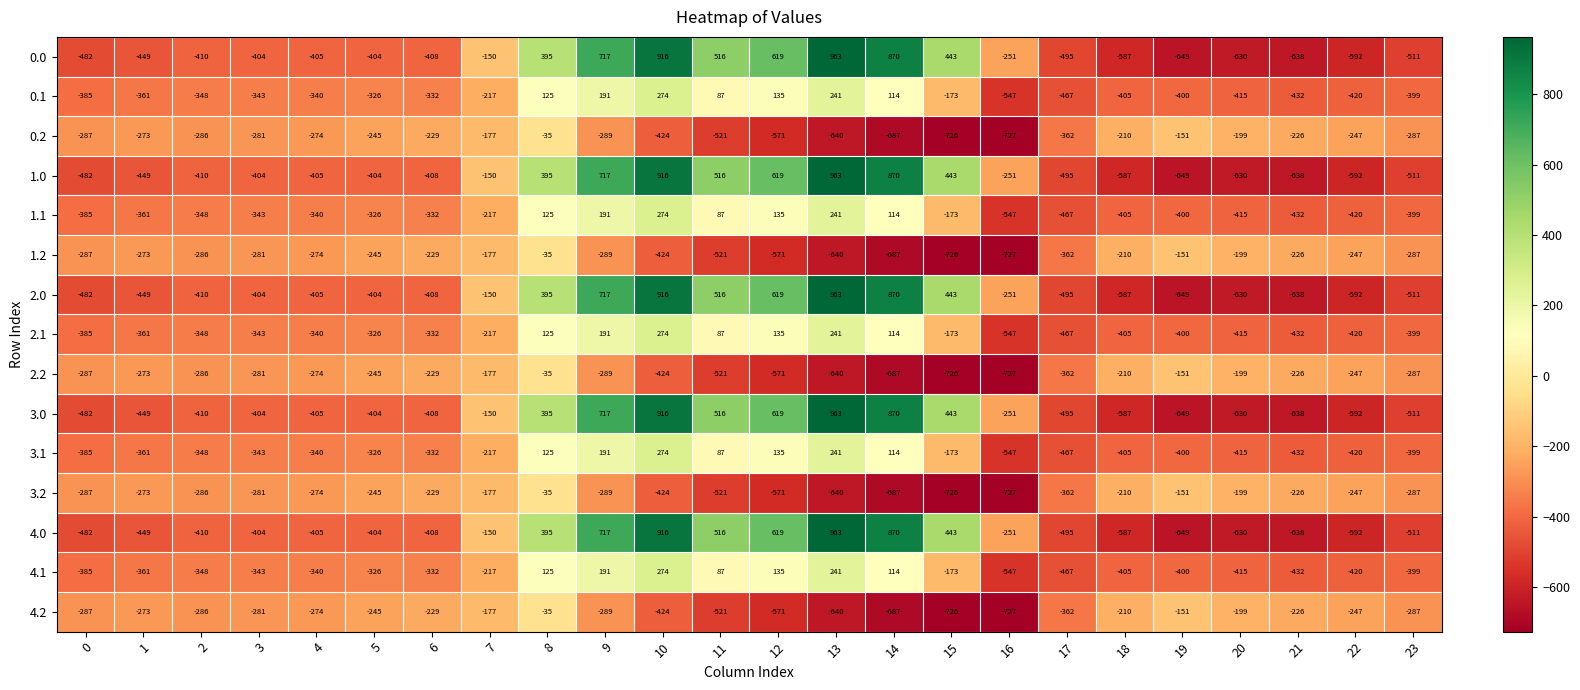

What is the difference between the highest and lowest values at 8?

430